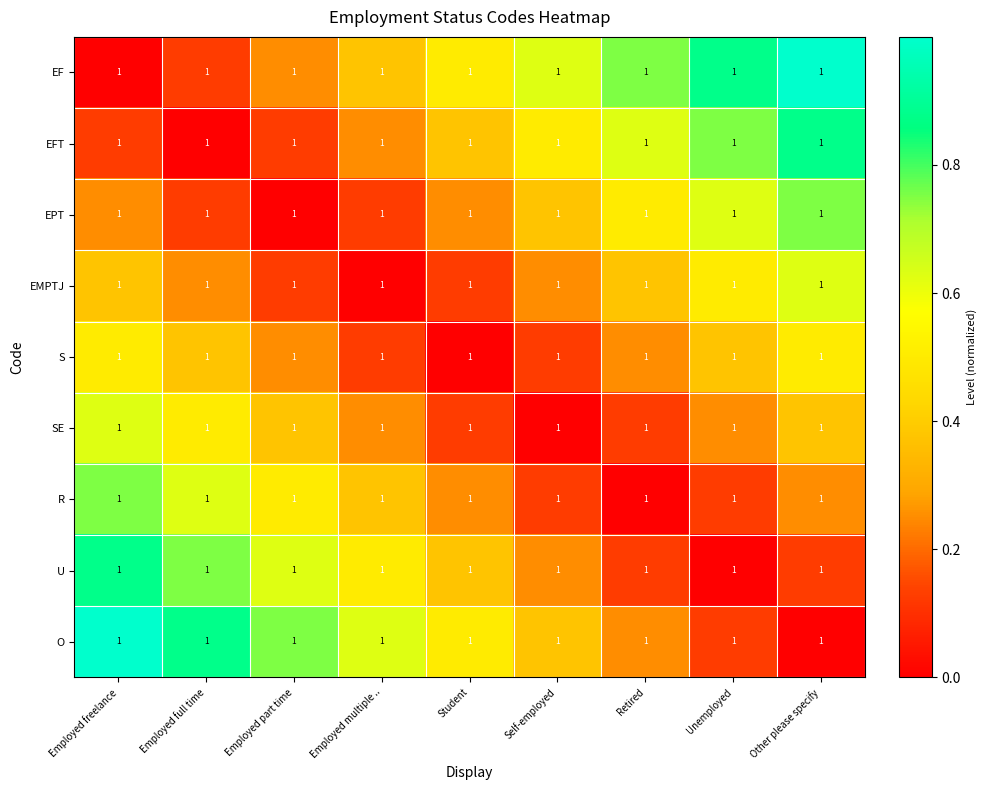

At which category does the chart reach its minimum across all series?

Employed freelance